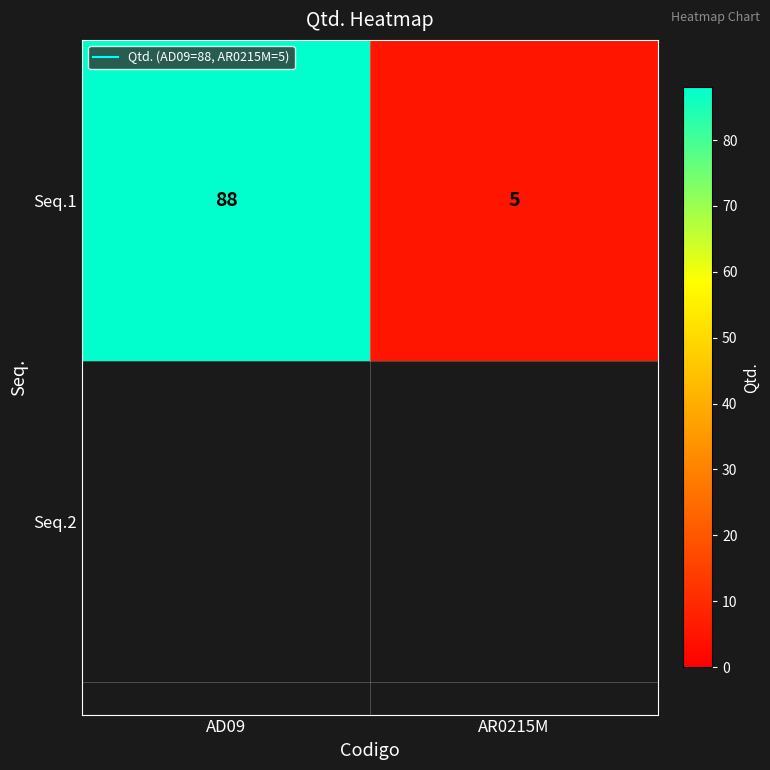

What is the sum of the values at AD09 and AR0215M?

93